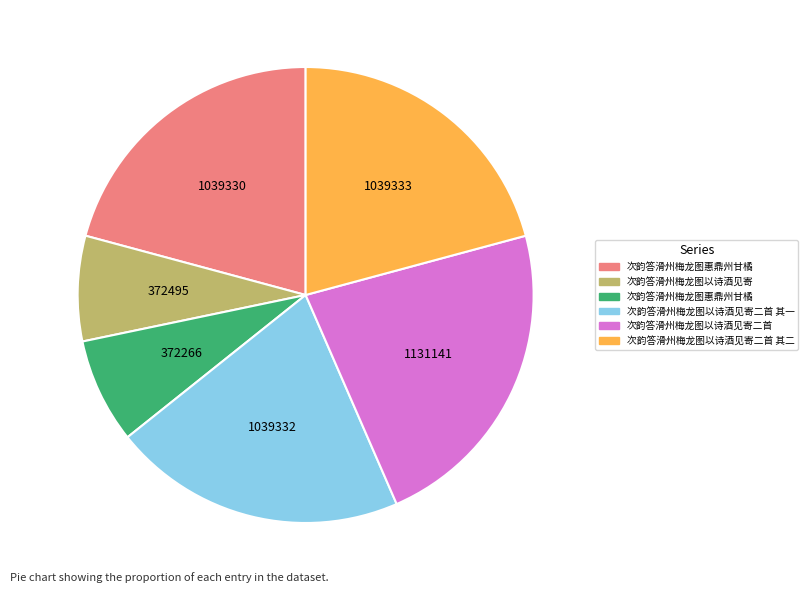

Is there any slice that represents more than half of the pie?

No